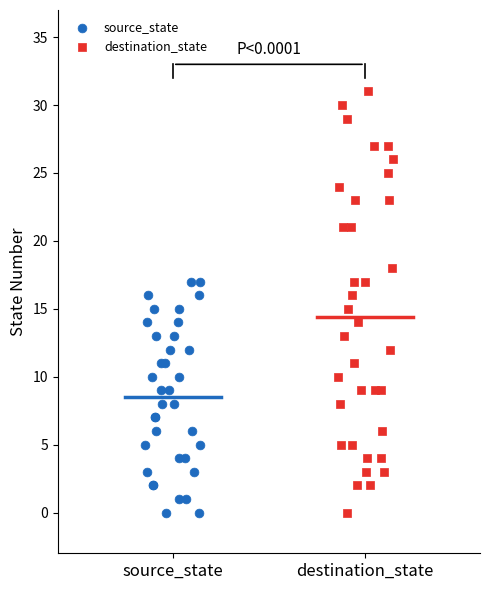

Which series has the largest Y range (max minus min)?

destination_state